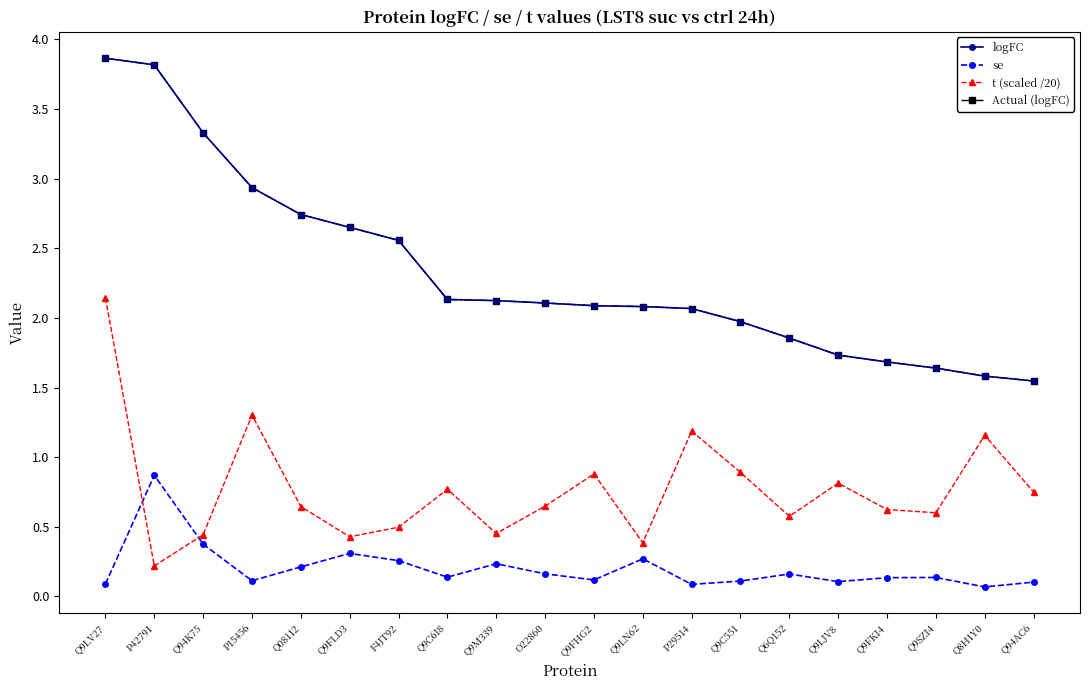

At which category is the sum across all series the highest?

Q9LV27